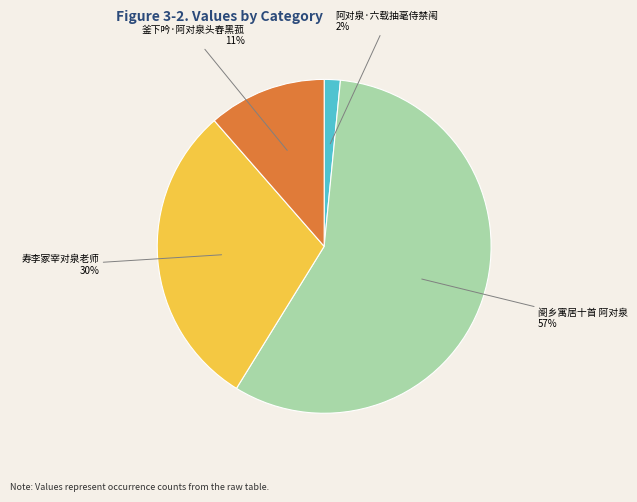

Approximately how many times larger is the value at 寿李冢宰对泉老师 compared to 阌乡寓居十首 阿对泉?

0.5